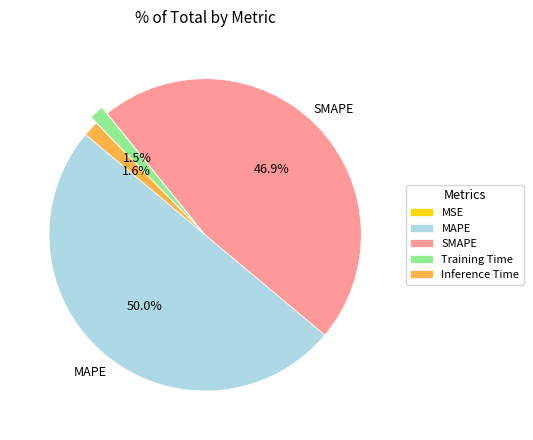

To the nearest percent, what portion does SMAPE represent?

47%